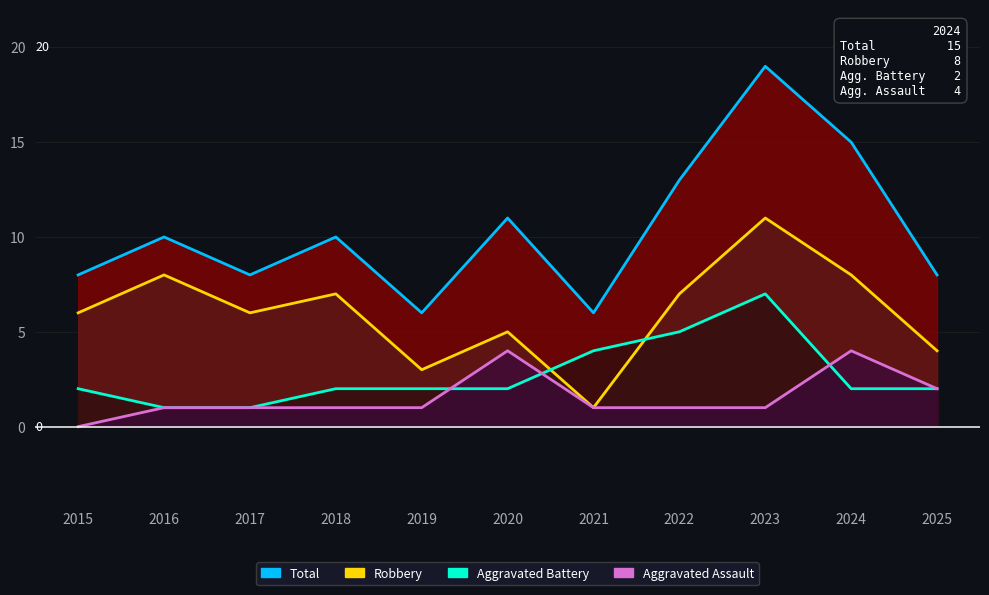

In Aggravated Battery, how many points are higher than both neighbors (excluding endpoints)?

1